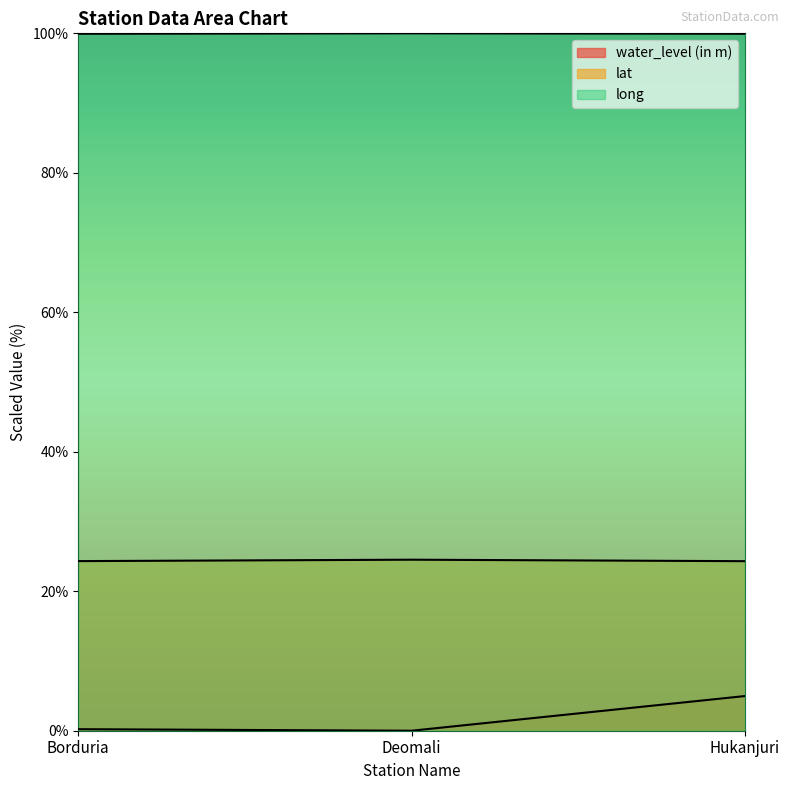

What position from the right is Hukanjuri?

1